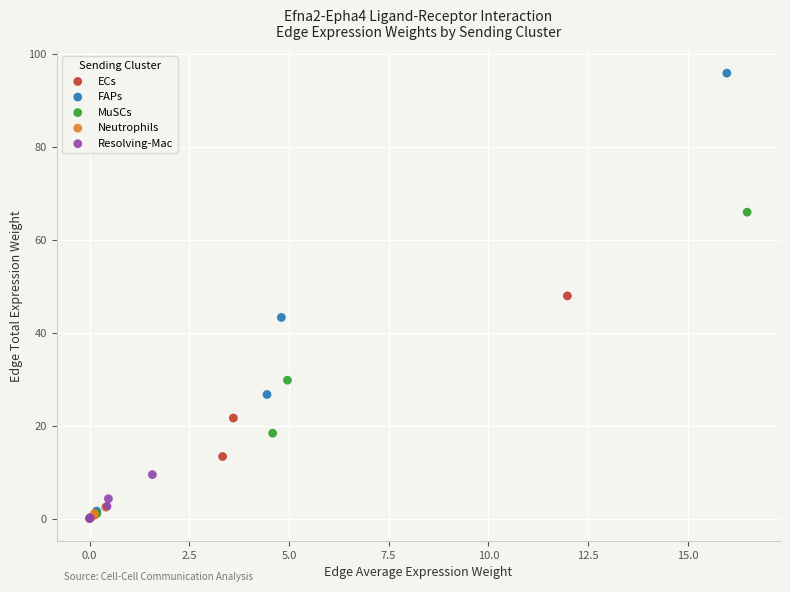

Which series contains the highest Y value?

FAPs